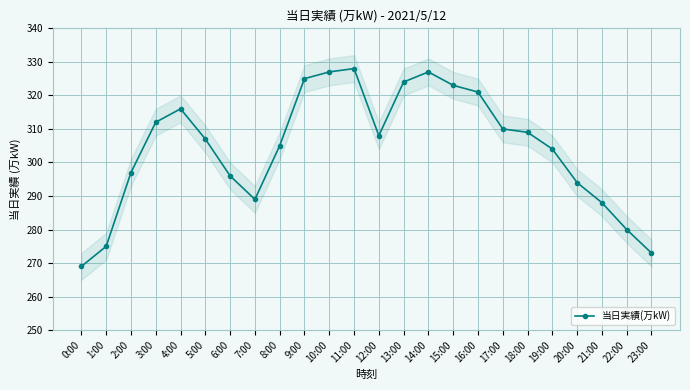

What position from the left is 18:00?

19